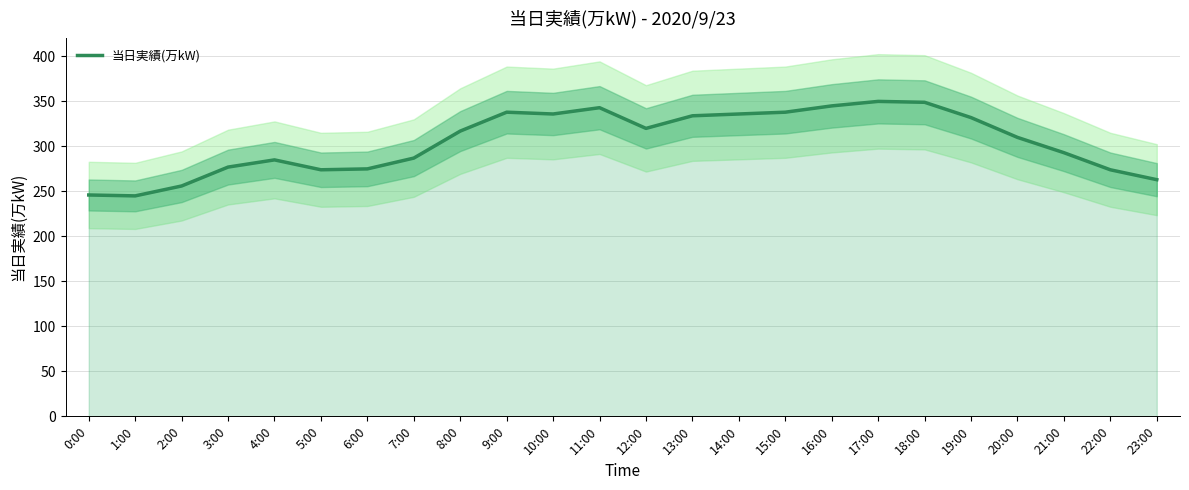

Which has a higher value, 8:00 or 15:00?

15:00